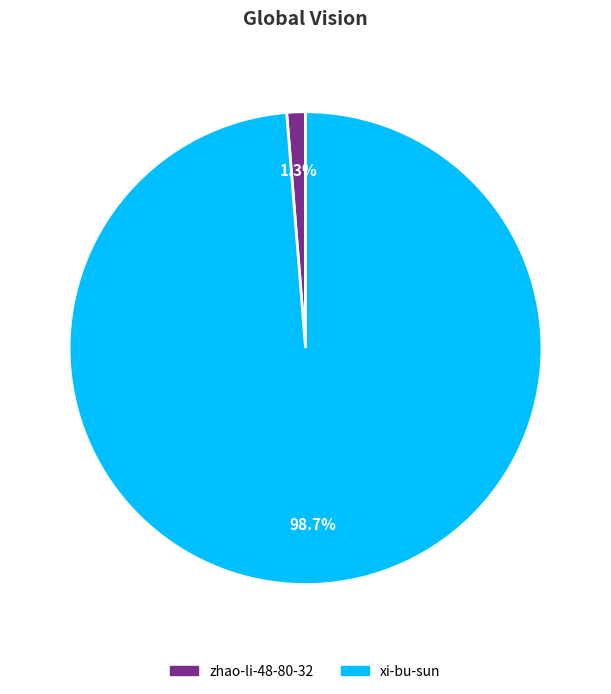

What is the smallest slice in the pie chart?

zhao-li-48-80-32